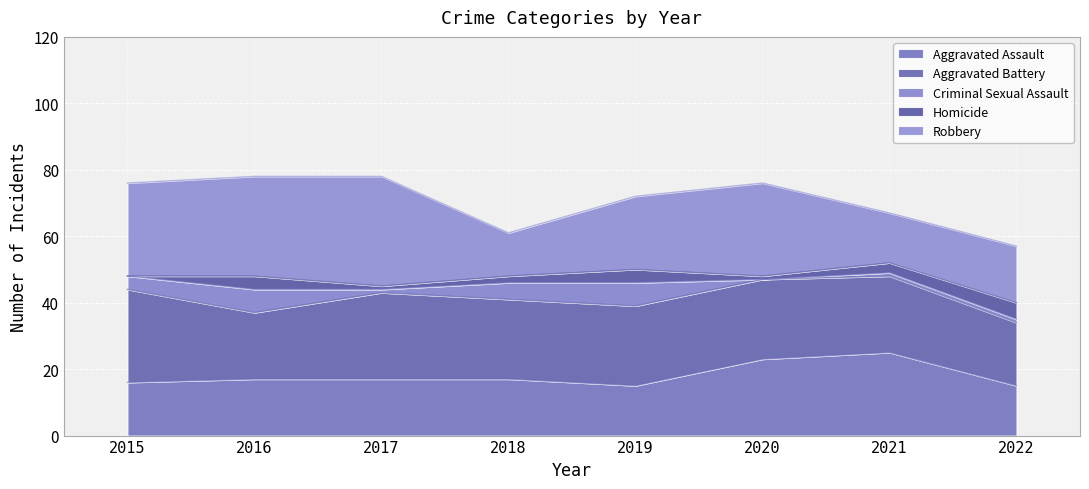

Where is the first local minimum for Aggravated Battery?

2016